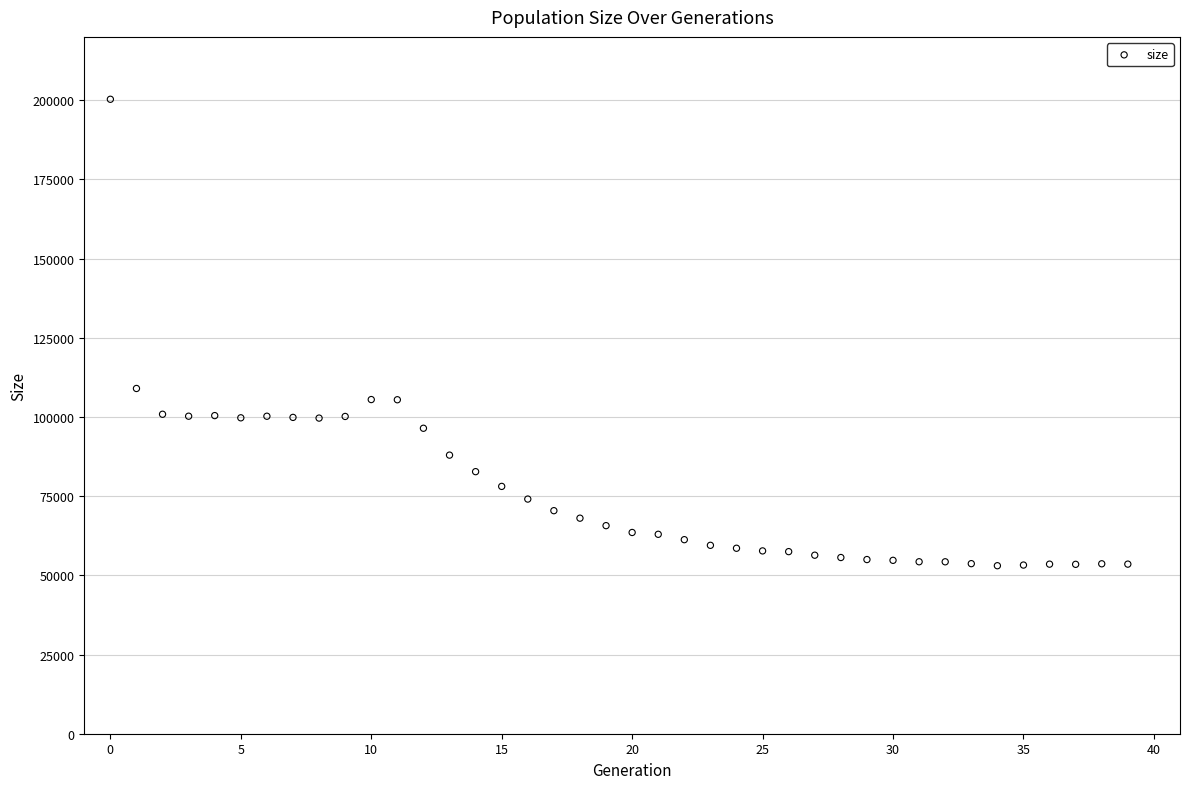

What is the range of Y values (max minus min)?

147262